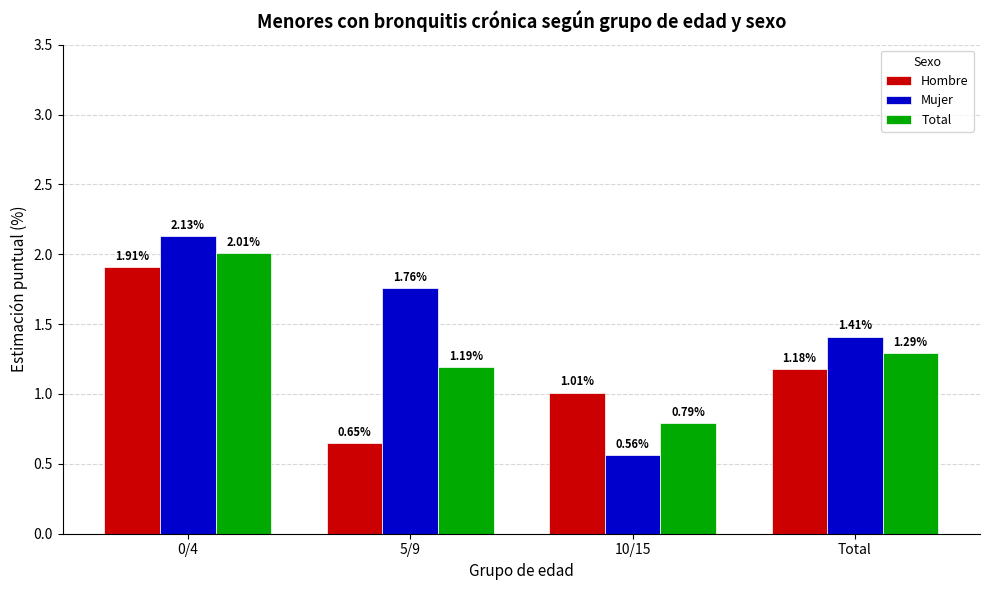

Rank the series by their average value, from lowest to highest.

Hombre, Total, Mujer